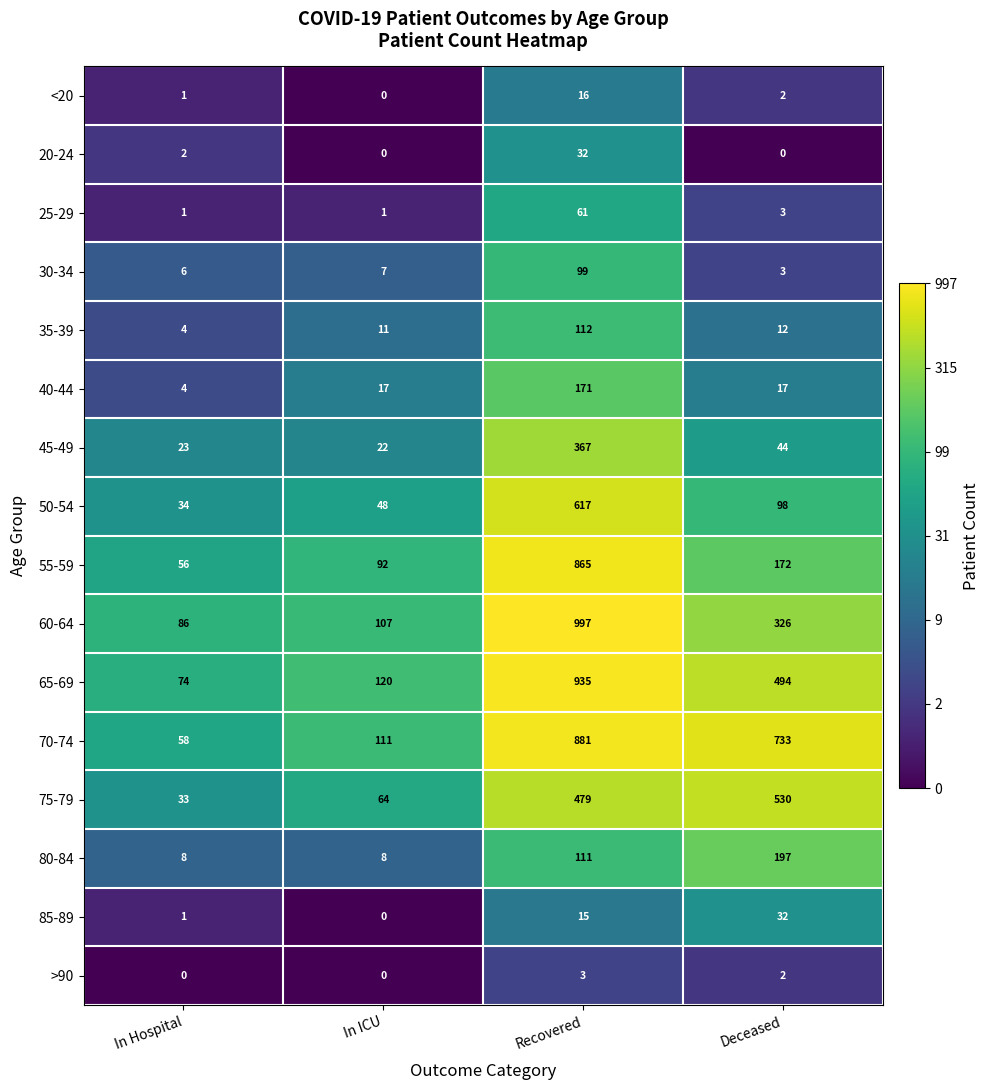

Is it true that 50-54 equals 22 at In ICU?

False